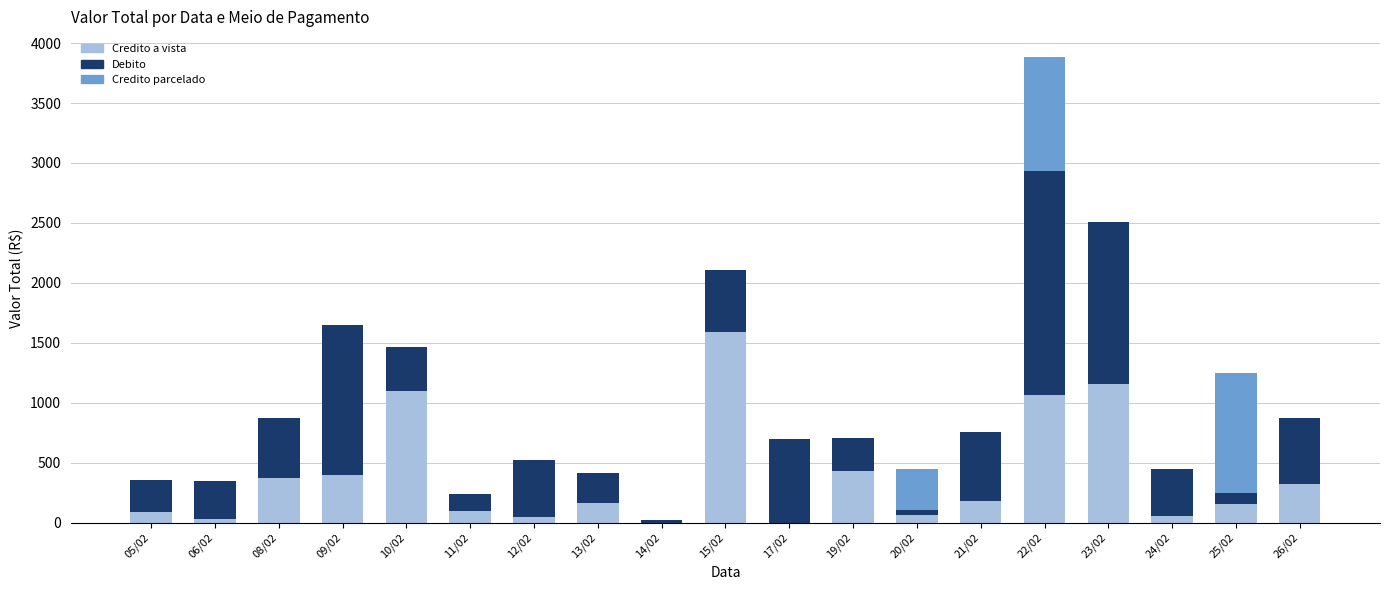

What is the sum of all Credito a vista values?

7299.4